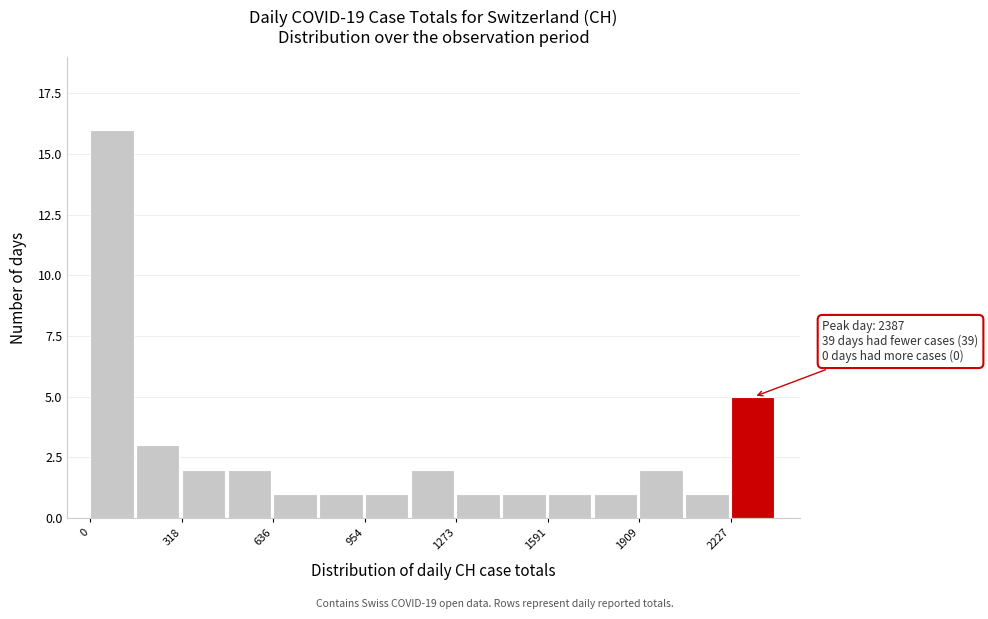

Read against the x-axis, roughly where is the centre of the tallest bar?

100